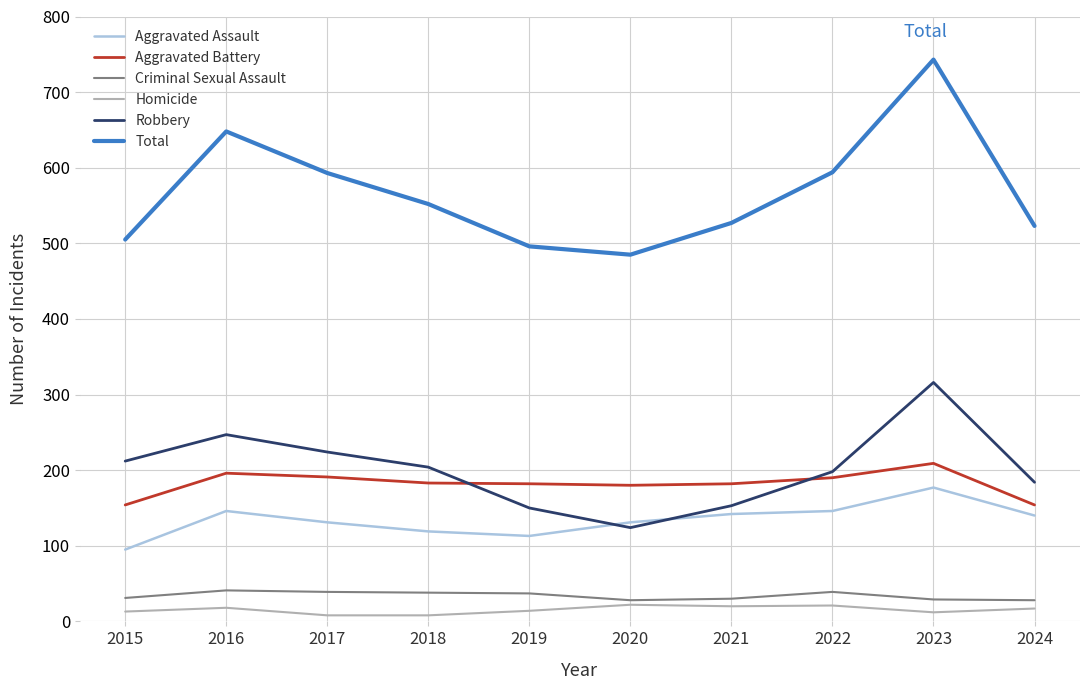

True or false: Total has a value of 249 at 2015.

False